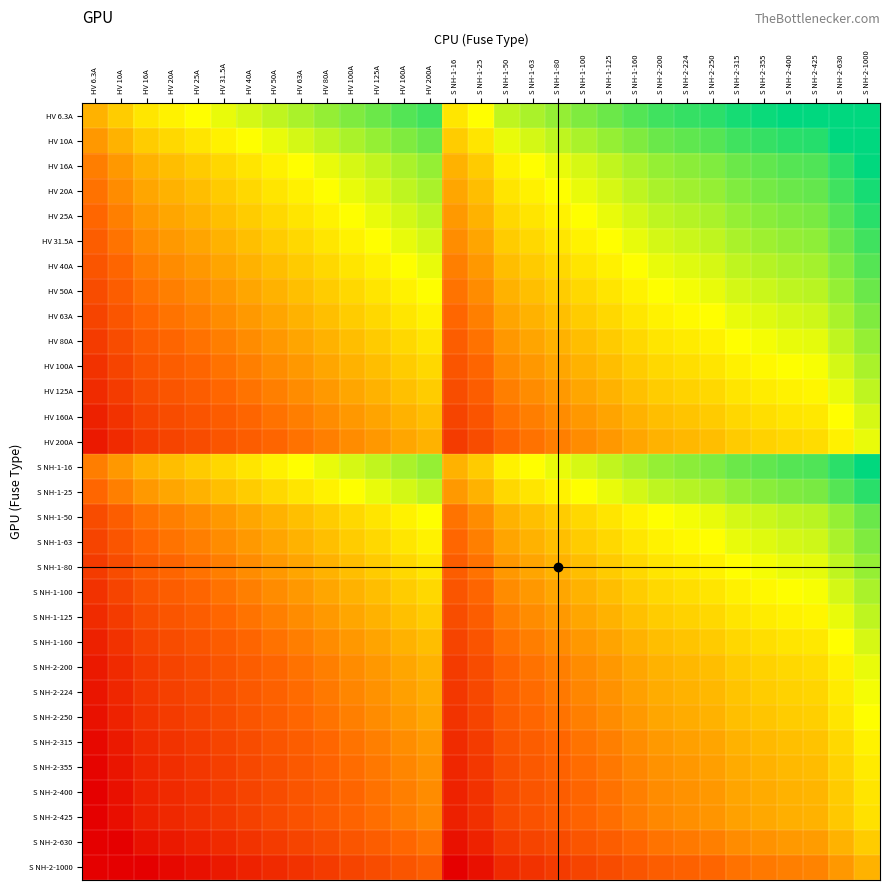

Reading left to right, transcribe all the data shown in this chart.

HV 6.3A: HV 6.3A=0.0	HV 10A=0.7	HV 16A=1.3	HV 20A=1.7	HV 25A=2.0	HV 31.5A=2.3	HV 40A=2.7	HV 50A=3.0	HV 63A=3.3	HV 80A=3.7	HV 100A=4.0	HV 125A=4.3	HV 160A=4.7	HV 200A=5.0	S NH-1-16=1.3	S NH-1-25=2.0	S NH-1-50=3.0	S NH-1-63=3.3	S NH-1-80=3.7	S NH-1-100=4.0	S NH-1-125=4.3	S NH-1-160=4.7	S NH-2-200=5.0	S NH-2-224=5.2	S NH-2-250=5.3	S NH-2-315=5.6	S NH-2-355=5.8	S NH-2-400=6.0	S NH-2-425=6.1	S NH-2-630=6.6	S NH-2-1000=7.3
HV 10A: HV 6.3A=-0.7	HV 10A=0.0	HV 16A=0.7	HV 20A=1.0	HV 25A=1.3	HV 31.5A=1.7	HV 40A=2.0	HV 50A=2.3	HV 63A=2.7	HV 80A=3.0	HV 100A=3.3	HV 125A=3.6	HV 160A=4.0	HV 200A=4.3	S NH-1-16=0.7	S NH-1-25=1.3	S NH-1-50=2.3	S NH-1-63=2.7	S NH-1-80=3.0	S NH-1-100=3.3	S NH-1-125=3.6	S NH-1-160=4.0	S NH-2-200=4.3	S NH-2-224=4.5	S NH-2-250=4.6	S NH-2-315=5.0	S NH-2-355=5.1	S NH-2-400=5.3	S NH-2-425=5.4	S NH-2-630=6.0	S NH-2-1000=6.6
HV 16A: HV 6.3A=-1.3	HV 10A=-0.7	HV 16A=0.0	HV 20A=0.3	HV 25A=0.6	HV 31.5A=1.0	HV 40A=1.3	HV 50A=1.6	HV 63A=2.0	HV 80A=2.3	HV 100A=2.6	HV 125A=3.0	HV 160A=3.3	HV 200A=3.6	S NH-1-16=0.0	S NH-1-25=0.6	S NH-1-50=1.6	S NH-1-63=2.0	S NH-1-80=2.3	S NH-1-100=2.6	S NH-1-125=3.0	S NH-1-160=3.3	S NH-2-200=3.6	S NH-2-224=3.8	S NH-2-250=4.0	S NH-2-315=4.3	S NH-2-355=4.5	S NH-2-400=4.6	S NH-2-425=4.7	S NH-2-630=5.3	S NH-2-1000=6.0
HV 20A: HV 6.3A=-1.7	HV 10A=-1.0	HV 16A=-0.3	HV 20A=0.0	HV 25A=0.3	HV 31.5A=0.7	HV 40A=1.0	HV 50A=1.3	HV 63A=1.7	HV 80A=2.0	HV 100A=2.3	HV 125A=2.6	HV 160A=3.0	HV 200A=3.3	S NH-1-16=-0.3	S NH-1-25=0.3	S NH-1-50=1.3	S NH-1-63=1.7	S NH-1-80=2.0	S NH-1-100=2.3	S NH-1-125=2.6	S NH-1-160=3.0	S NH-2-200=3.3	S NH-2-224=3.5	S NH-2-250=3.6	S NH-2-315=4.0	S NH-2-355=4.1	S NH-2-400=4.3	S NH-2-425=4.4	S NH-2-630=5.0	S NH-2-1000=5.6
HV 25A: HV 6.3A=-2.0	HV 10A=-1.3	HV 16A=-0.6	HV 20A=-0.3	HV 25A=0.0	HV 31.5A=0.3	HV 40A=0.7	HV 50A=1.0	HV 63A=1.3	HV 80A=1.7	HV 100A=2.0	HV 125A=2.3	HV 160A=2.7	HV 200A=3.0	S NH-1-16=-0.6	S NH-1-25=0.0	S NH-1-50=1.0	S NH-1-63=1.3	S NH-1-80=1.7	S NH-1-100=2.0	S NH-1-125=2.3	S NH-1-160=2.7	S NH-2-200=3.0	S NH-2-224=3.2	S NH-2-250=3.3	S NH-2-315=3.7	S NH-2-355=3.8	S NH-2-400=4.0	S NH-2-425=4.1	S NH-2-630=4.7	S NH-2-1000=5.3
HV 31.5A: HV 6.3A=-2.3	HV 10A=-1.7	HV 16A=-1.0	HV 20A=-0.7	HV 25A=-0.3	HV 31.5A=0.0	HV 40A=0.3	HV 50A=0.7	HV 63A=1.0	HV 80A=1.3	HV 100A=1.7	HV 125A=2.0	HV 160A=2.3	HV 200A=2.7	S NH-1-16=-1.0	S NH-1-25=-0.3	S NH-1-50=0.7	S NH-1-63=1.0	S NH-1-80=1.3	S NH-1-100=1.7	S NH-1-125=2.0	S NH-1-160=2.3	S NH-2-200=2.7	S NH-2-224=2.8	S NH-2-250=3.0	S NH-2-315=3.3	S NH-2-355=3.5	S NH-2-400=3.7	S NH-2-425=3.8	S NH-2-630=4.3	S NH-2-1000=5.0
HV 40A: HV 6.3A=-2.7	HV 10A=-2.0	HV 16A=-1.3	HV 20A=-1.0	HV 25A=-0.7	HV 31.5A=-0.3	HV 40A=0.0	HV 50A=0.3	HV 63A=0.7	HV 80A=1.0	HV 100A=1.3	HV 125A=1.6	HV 160A=2.0	HV 200A=2.3	S NH-1-16=-1.3	S NH-1-25=-0.7	S NH-1-50=0.3	S NH-1-63=0.7	S NH-1-80=1.0	S NH-1-100=1.3	S NH-1-125=1.6	S NH-1-160=2.0	S NH-2-200=2.3	S NH-2-224=2.5	S NH-2-250=2.6	S NH-2-315=3.0	S NH-2-355=3.1	S NH-2-400=3.3	S NH-2-425=3.4	S NH-2-630=4.0	S NH-2-1000=4.6
HV 50A: HV 6.3A=-3.0	HV 10A=-2.3	HV 16A=-1.6	HV 20A=-1.3	HV 25A=-1.0	HV 31.5A=-0.7	HV 40A=-0.3	HV 50A=0.0	HV 63A=0.3	HV 80A=0.7	HV 100A=1.0	HV 125A=1.3	HV 160A=1.7	HV 200A=2.0	S NH-1-16=-1.6	S NH-1-25=-1.0	S NH-1-50=0.0	S NH-1-63=0.3	S NH-1-80=0.7	S NH-1-100=1.0	S NH-1-125=1.3	S NH-1-160=1.7	S NH-2-200=2.0	S NH-2-224=2.2	S NH-2-250=2.3	S NH-2-315=2.7	S NH-2-355=2.8	S NH-2-400=3.0	S NH-2-425=3.1	S NH-2-630=3.7	S NH-2-1000=4.3
HV 63A: HV 6.3A=-3.3	HV 10A=-2.7	HV 16A=-2.0	HV 20A=-1.7	HV 25A=-1.3	HV 31.5A=-1.0	HV 40A=-0.7	HV 50A=-0.3	HV 63A=0.0	HV 80A=0.3	HV 100A=0.7	HV 125A=1.0	HV 160A=1.3	HV 200A=1.7	S NH-1-16=-2.0	S NH-1-25=-1.3	S NH-1-50=-0.3	S NH-1-63=0.0	S NH-1-80=0.3	S NH-1-100=0.7	S NH-1-125=1.0	S NH-1-160=1.3	S NH-2-200=1.7	S NH-2-224=1.8	S NH-2-250=2.0	S NH-2-315=2.3	S NH-2-355=2.5	S NH-2-400=2.7	S NH-2-425=2.8	S NH-2-630=3.3	S NH-2-1000=4.0
HV 80A: HV 6.3A=-3.7	HV 10A=-3.0	HV 16A=-2.3	HV 20A=-2.0	HV 25A=-1.7	HV 31.5A=-1.3	HV 40A=-1.0	HV 50A=-0.7	HV 63A=-0.3	HV 80A=0.0	HV 100A=0.3	HV 125A=0.6	HV 160A=1.0	HV 200A=1.3	S NH-1-16=-2.3	S NH-1-25=-1.7	S NH-1-50=-0.7	S NH-1-63=-0.3	S NH-1-80=0.0	S NH-1-100=0.3	S NH-1-125=0.6	S NH-1-160=1.0	S NH-2-200=1.3	S NH-2-224=1.5	S NH-2-250=1.6	S NH-2-315=2.0	S NH-2-355=2.1	S NH-2-400=2.3	S NH-2-425=2.4	S NH-2-630=3.0	S NH-2-1000=3.6
HV 100A: HV 6.3A=-4.0	HV 10A=-3.3	HV 16A=-2.6	HV 20A=-2.3	HV 25A=-2.0	HV 31.5A=-1.7	HV 40A=-1.3	HV 50A=-1.0	HV 63A=-0.7	HV 80A=-0.3	HV 100A=0.0	HV 125A=0.3	HV 160A=0.7	HV 200A=1.0	S NH-1-16=-2.6	S NH-1-25=-2.0	S NH-1-50=-1.0	S NH-1-63=-0.7	S NH-1-80=-0.3	S NH-1-100=0.0	S NH-1-125=0.3	S NH-1-160=0.7	S NH-2-200=1.0	S NH-2-224=1.2	S NH-2-250=1.3	S NH-2-315=1.7	S NH-2-355=1.8	S NH-2-400=2.0	S NH-2-425=2.1	S NH-2-630=2.7	S NH-2-1000=3.3
HV 125A: HV 6.3A=-4.3	HV 10A=-3.6	HV 16A=-3.0	HV 20A=-2.6	HV 25A=-2.3	HV 31.5A=-2.0	HV 40A=-1.6	HV 50A=-1.3	HV 63A=-1.0	HV 80A=-0.6	HV 100A=-0.3	HV 125A=0.0	HV 160A=0.4	HV 200A=0.7	S NH-1-16=-3.0	S NH-1-25=-2.3	S NH-1-50=-1.3	S NH-1-63=-1.0	S NH-1-80=-0.6	S NH-1-100=-0.3	S NH-1-125=0.0	S NH-1-160=0.4	S NH-2-200=0.7	S NH-2-224=0.8	S NH-2-250=1.0	S NH-2-315=1.3	S NH-2-355=1.5	S NH-2-400=1.7	S NH-2-425=1.8	S NH-2-630=2.3	S NH-2-1000=3.0
HV 160A: HV 6.3A=-4.7	HV 10A=-4.0	HV 16A=-3.3	HV 20A=-3.0	HV 25A=-2.7	HV 31.5A=-2.3	HV 40A=-2.0	HV 50A=-1.7	HV 63A=-1.3	HV 80A=-1.0	HV 100A=-0.7	HV 125A=-0.4	HV 160A=0.0	HV 200A=0.3	S NH-1-16=-3.3	S NH-1-25=-2.7	S NH-1-50=-1.7	S NH-1-63=-1.3	S NH-1-80=-1.0	S NH-1-100=-0.7	S NH-1-125=-0.4	S NH-1-160=0.0	S NH-2-200=0.3	S NH-2-224=0.5	S NH-2-250=0.6	S NH-2-315=1.0	S NH-2-355=1.1	S NH-2-400=1.3	S NH-2-425=1.4	S NH-2-630=2.0	S NH-2-1000=2.6
HV 200A: HV 6.3A=-5.0	HV 10A=-4.3	HV 16A=-3.6	HV 20A=-3.3	HV 25A=-3.0	HV 31.5A=-2.7	HV 40A=-2.3	HV 50A=-2.0	HV 63A=-1.7	HV 80A=-1.3	HV 100A=-1.0	HV 125A=-0.7	HV 160A=-0.3	HV 200A=0.0	S NH-1-16=-3.6	S NH-1-25=-3.0	S NH-1-50=-2.0	S NH-1-63=-1.7	S NH-1-80=-1.3	S NH-1-100=-1.0	S NH-1-125=-0.7	S NH-1-160=-0.3	S NH-2-200=0.0	S NH-2-224=0.2	S NH-2-250=0.3	S NH-2-315=0.7	S NH-2-355=0.8	S NH-2-400=1.0	S NH-2-425=1.1	S NH-2-630=1.7	S NH-2-1000=2.3
S NH-1-16: HV 6.3A=-1.3	HV 10A=-0.7	HV 16A=0.0	HV 20A=0.3	HV 25A=0.6	HV 31.5A=1.0	HV 40A=1.3	HV 50A=1.6	HV 63A=2.0	HV 80A=2.3	HV 100A=2.6	HV 125A=3.0	HV 160A=3.3	HV 200A=3.6	S NH-1-16=0.0	S NH-1-25=0.6	S NH-1-50=1.6	S NH-1-63=2.0	S NH-1-80=2.3	S NH-1-100=2.6	S NH-1-125=3.0	S NH-1-160=3.3	S NH-2-200=3.6	S NH-2-224=3.8	S NH-2-250=4.0	S NH-2-315=4.3	S NH-2-355=4.5	S NH-2-400=4.6	S NH-2-425=4.7	S NH-2-630=5.3	S NH-2-1000=6.0
S NH-1-25: HV 6.3A=-2.0	HV 10A=-1.3	HV 16A=-0.6	HV 20A=-0.3	HV 25A=0.0	HV 31.5A=0.3	HV 40A=0.7	HV 50A=1.0	HV 63A=1.3	HV 80A=1.7	HV 100A=2.0	HV 125A=2.3	HV 160A=2.7	HV 200A=3.0	S NH-1-16=-0.6	S NH-1-25=0.0	S NH-1-50=1.0	S NH-1-63=1.3	S NH-1-80=1.7	S NH-1-100=2.0	S NH-1-125=2.3	S NH-1-160=2.7	S NH-2-200=3.0	S NH-2-224=3.2	S NH-2-250=3.3	S NH-2-315=3.7	S NH-2-355=3.8	S NH-2-400=4.0	S NH-2-425=4.1	S NH-2-630=4.7	S NH-2-1000=5.3
S NH-1-50: HV 6.3A=-3.0	HV 10A=-2.3	HV 16A=-1.6	HV 20A=-1.3	HV 25A=-1.0	HV 31.5A=-0.7	HV 40A=-0.3	HV 50A=0.0	HV 63A=0.3	HV 80A=0.7	HV 100A=1.0	HV 125A=1.3	HV 160A=1.7	HV 200A=2.0	S NH-1-16=-1.6	S NH-1-25=-1.0	S NH-1-50=0.0	S NH-1-63=0.3	S NH-1-80=0.7	S NH-1-100=1.0	S NH-1-125=1.3	S NH-1-160=1.7	S NH-2-200=2.0	S NH-2-224=2.2	S NH-2-250=2.3	S NH-2-315=2.7	S NH-2-355=2.8	S NH-2-400=3.0	S NH-2-425=3.1	S NH-2-630=3.7	S NH-2-1000=4.3
S NH-1-63: HV 6.3A=-3.3	HV 10A=-2.7	HV 16A=-2.0	HV 20A=-1.7	HV 25A=-1.3	HV 31.5A=-1.0	HV 40A=-0.7	HV 50A=-0.3	HV 63A=0.0	HV 80A=0.3	HV 100A=0.7	HV 125A=1.0	HV 160A=1.3	HV 200A=1.7	S NH-1-16=-2.0	S NH-1-25=-1.3	S NH-1-50=-0.3	S NH-1-63=0.0	S NH-1-80=0.3	S NH-1-100=0.7	S NH-1-125=1.0	S NH-1-160=1.3	S NH-2-200=1.7	S NH-2-224=1.8	S NH-2-250=2.0	S NH-2-315=2.3	S NH-2-355=2.5	S NH-2-400=2.7	S NH-2-425=2.8	S NH-2-630=3.3	S NH-2-1000=4.0
S NH-1-80: HV 6.3A=-3.7	HV 10A=-3.0	HV 16A=-2.3	HV 20A=-2.0	HV 25A=-1.7	HV 31.5A=-1.3	HV 40A=-1.0	HV 50A=-0.7	HV 63A=-0.3	HV 80A=0.0	HV 100A=0.3	HV 125A=0.6	HV 160A=1.0	HV 200A=1.3	S NH-1-16=-2.3	S NH-1-25=-1.7	S NH-1-50=-0.7	S NH-1-63=-0.3	S NH-1-80=0.0	S NH-1-100=0.3	S NH-1-125=0.6	S NH-1-160=1.0	S NH-2-200=1.3	S NH-2-224=1.5	S NH-2-250=1.6	S NH-2-315=2.0	S NH-2-355=2.1	S NH-2-400=2.3	S NH-2-425=2.4	S NH-2-630=3.0	S NH-2-1000=3.6
S NH-1-100: HV 6.3A=-4.0	HV 10A=-3.3	HV 16A=-2.6	HV 20A=-2.3	HV 25A=-2.0	HV 31.5A=-1.7	HV 40A=-1.3	HV 50A=-1.0	HV 63A=-0.7	HV 80A=-0.3	HV 100A=0.0	HV 125A=0.3	HV 160A=0.7	HV 200A=1.0	S NH-1-16=-2.6	S NH-1-25=-2.0	S NH-1-50=-1.0	S NH-1-63=-0.7	S NH-1-80=-0.3	S NH-1-100=0.0	S NH-1-125=0.3	S NH-1-160=0.7	S NH-2-200=1.0	S NH-2-224=1.2	S NH-2-250=1.3	S NH-2-315=1.7	S NH-2-355=1.8	S NH-2-400=2.0	S NH-2-425=2.1	S NH-2-630=2.7	S NH-2-1000=3.3
S NH-1-125: HV 6.3A=-4.3	HV 10A=-3.6	HV 16A=-3.0	HV 20A=-2.6	HV 25A=-2.3	HV 31.5A=-2.0	HV 40A=-1.6	HV 50A=-1.3	HV 63A=-1.0	HV 80A=-0.6	HV 100A=-0.3	HV 125A=0.0	HV 160A=0.4	HV 200A=0.7	S NH-1-16=-3.0	S NH-1-25=-2.3	S NH-1-50=-1.3	S NH-1-63=-1.0	S NH-1-80=-0.6	S NH-1-100=-0.3	S NH-1-125=0.0	S NH-1-160=0.4	S NH-2-200=0.7	S NH-2-224=0.8	S NH-2-250=1.0	S NH-2-315=1.3	S NH-2-355=1.5	S NH-2-400=1.7	S NH-2-425=1.8	S NH-2-630=2.3	S NH-2-1000=3.0
S NH-1-160: HV 6.3A=-4.7	HV 10A=-4.0	HV 16A=-3.3	HV 20A=-3.0	HV 25A=-2.7	HV 31.5A=-2.3	HV 40A=-2.0	HV 50A=-1.7	HV 63A=-1.3	HV 80A=-1.0	HV 100A=-0.7	HV 125A=-0.4	HV 160A=0.0	HV 200A=0.3	S NH-1-16=-3.3	S NH-1-25=-2.7	S NH-1-50=-1.7	S NH-1-63=-1.3	S NH-1-80=-1.0	S NH-1-100=-0.7	S NH-1-125=-0.4	S NH-1-160=0.0	S NH-2-200=0.3	S NH-2-224=0.5	S NH-2-250=0.6	S NH-2-315=1.0	S NH-2-355=1.1	S NH-2-400=1.3	S NH-2-425=1.4	S NH-2-630=2.0	S NH-2-1000=2.6
S NH-2-200: HV 6.3A=-5.0	HV 10A=-4.3	HV 16A=-3.6	HV 20A=-3.3	HV 25A=-3.0	HV 31.5A=-2.7	HV 40A=-2.3	HV 50A=-2.0	HV 63A=-1.7	HV 80A=-1.3	HV 100A=-1.0	HV 125A=-0.7	HV 160A=-0.3	HV 200A=0.0	S NH-1-16=-3.6	S NH-1-25=-3.0	S NH-1-50=-2.0	S NH-1-63=-1.7	S NH-1-80=-1.3	S NH-1-100=-1.0	S NH-1-125=-0.7	S NH-1-160=-0.3	S NH-2-200=0.0	S NH-2-224=0.2	S NH-2-250=0.3	S NH-2-315=0.7	S NH-2-355=0.8	S NH-2-400=1.0	S NH-2-425=1.1	S NH-2-630=1.7	S NH-2-1000=2.3
S NH-2-224: HV 6.3A=-5.2	HV 10A=-4.5	HV 16A=-3.8	HV 20A=-3.5	HV 25A=-3.2	HV 31.5A=-2.8	HV 40A=-2.5	HV 50A=-2.2	HV 63A=-1.8	HV 80A=-1.5	HV 100A=-1.2	HV 125A=-0.8	HV 160A=-0.5	HV 200A=-0.2	S NH-1-16=-3.8	S NH-1-25=-3.2	S NH-1-50=-2.2	S NH-1-63=-1.8	S NH-1-80=-1.5	S NH-1-100=-1.2	S NH-1-125=-0.8	S NH-1-160=-0.5	S NH-2-200=-0.2	S NH-2-224=0.0	S NH-2-250=0.2	S NH-2-315=0.5	S NH-2-355=0.7	S NH-2-400=0.8	S NH-2-425=0.9	S NH-2-630=1.5	S NH-2-1000=2.2
S NH-2-250: HV 6.3A=-5.3	HV 10A=-4.6	HV 16A=-4.0	HV 20A=-3.6	HV 25A=-3.3	HV 31.5A=-3.0	HV 40A=-2.6	HV 50A=-2.3	HV 63A=-2.0	HV 80A=-1.6	HV 100A=-1.3	HV 125A=-1.0	HV 160A=-0.6	HV 200A=-0.3	S NH-1-16=-4.0	S NH-1-25=-3.3	S NH-1-50=-2.3	S NH-1-63=-2.0	S NH-1-80=-1.6	S NH-1-100=-1.3	S NH-1-125=-1.0	S NH-1-160=-0.6	S NH-2-200=-0.3	S NH-2-224=-0.2	S NH-2-250=0.0	S NH-2-315=0.3	S NH-2-355=0.5	S NH-2-400=0.7	S NH-2-425=0.8	S NH-2-630=1.3	S NH-2-1000=2.0
S NH-2-315: HV 6.3A=-5.6	HV 10A=-5.0	HV 16A=-4.3	HV 20A=-4.0	HV 25A=-3.7	HV 31.5A=-3.3	HV 40A=-3.0	HV 50A=-2.7	HV 63A=-2.3	HV 80A=-2.0	HV 100A=-1.7	HV 125A=-1.3	HV 160A=-1.0	HV 200A=-0.7	S NH-1-16=-4.3	S NH-1-25=-3.7	S NH-1-50=-2.7	S NH-1-63=-2.3	S NH-1-80=-2.0	S NH-1-100=-1.7	S NH-1-125=-1.3	S NH-1-160=-1.0	S NH-2-200=-0.7	S NH-2-224=-0.5	S NH-2-250=-0.3	S NH-2-315=0.0	S NH-2-355=0.2	S NH-2-400=0.3	S NH-2-425=0.4	S NH-2-630=1.0	S NH-2-1000=1.7
S NH-2-355: HV 6.3A=-5.8	HV 10A=-5.1	HV 16A=-4.5	HV 20A=-4.1	HV 25A=-3.8	HV 31.5A=-3.5	HV 40A=-3.1	HV 50A=-2.8	HV 63A=-2.5	HV 80A=-2.1	HV 100A=-1.8	HV 125A=-1.5	HV 160A=-1.1	HV 200A=-0.8	S NH-1-16=-4.5	S NH-1-25=-3.8	S NH-1-50=-2.8	S NH-1-63=-2.5	S NH-1-80=-2.1	S NH-1-100=-1.8	S NH-1-125=-1.5	S NH-1-160=-1.1	S NH-2-200=-0.8	S NH-2-224=-0.7	S NH-2-250=-0.5	S NH-2-315=-0.2	S NH-2-355=0.0	S NH-2-400=0.2	S NH-2-425=0.3	S NH-2-630=0.8	S NH-2-1000=1.5
S NH-2-400: HV 6.3A=-6.0	HV 10A=-5.3	HV 16A=-4.6	HV 20A=-4.3	HV 25A=-4.0	HV 31.5A=-3.7	HV 40A=-3.3	HV 50A=-3.0	HV 63A=-2.7	HV 80A=-2.3	HV 100A=-2.0	HV 125A=-1.7	HV 160A=-1.3	HV 200A=-1.0	S NH-1-16=-4.6	S NH-1-25=-4.0	S NH-1-50=-3.0	S NH-1-63=-2.7	S NH-1-80=-2.3	S NH-1-100=-2.0	S NH-1-125=-1.7	S NH-1-160=-1.3	S NH-2-200=-1.0	S NH-2-224=-0.8	S NH-2-250=-0.7	S NH-2-315=-0.3	S NH-2-355=-0.2	S NH-2-400=0.0	S NH-2-425=0.1	S NH-2-630=0.7	S NH-2-1000=1.3
S NH-2-425: HV 6.3A=-6.1	HV 10A=-5.4	HV 16A=-4.7	HV 20A=-4.4	HV 25A=-4.1	HV 31.5A=-3.8	HV 40A=-3.4	HV 50A=-3.1	HV 63A=-2.8	HV 80A=-2.4	HV 100A=-2.1	HV 125A=-1.8	HV 160A=-1.4	HV 200A=-1.1	S NH-1-16=-4.7	S NH-1-25=-4.1	S NH-1-50=-3.1	S NH-1-63=-2.8	S NH-1-80=-2.4	S NH-1-100=-2.1	S NH-1-125=-1.8	S NH-1-160=-1.4	S NH-2-200=-1.1	S NH-2-224=-0.9	S NH-2-250=-0.8	S NH-2-315=-0.4	S NH-2-355=-0.3	S NH-2-400=-0.1	S NH-2-425=0.0	S NH-2-630=0.6	S NH-2-1000=1.2
S NH-2-630: HV 6.3A=-6.6	HV 10A=-6.0	HV 16A=-5.3	HV 20A=-5.0	HV 25A=-4.7	HV 31.5A=-4.3	HV 40A=-4.0	HV 50A=-3.7	HV 63A=-3.3	HV 80A=-3.0	HV 100A=-2.7	HV 125A=-2.3	HV 160A=-2.0	HV 200A=-1.7	S NH-1-16=-5.3	S NH-1-25=-4.7	S NH-1-50=-3.7	S NH-1-63=-3.3	S NH-1-80=-3.0	S NH-1-100=-2.7	S NH-1-125=-2.3	S NH-1-160=-2.0	S NH-2-200=-1.7	S NH-2-224=-1.5	S NH-2-250=-1.3	S NH-2-315=-1.0	S NH-2-355=-0.8	S NH-2-400=-0.7	S NH-2-425=-0.6	S NH-2-630=0.0	S NH-2-1000=0.7
S NH-2-1000: HV 6.3A=-7.3	HV 10A=-6.6	HV 16A=-6.0	HV 20A=-5.6	HV 25A=-5.3	HV 31.5A=-5.0	HV 40A=-4.6	HV 50A=-4.3	HV 63A=-4.0	HV 80A=-3.6	HV 100A=-3.3	HV 125A=-3.0	HV 160A=-2.6	HV 200A=-2.3	S NH-1-16=-6.0	S NH-1-25=-5.3	S NH-1-50=-4.3	S NH-1-63=-4.0	S NH-1-80=-3.6	S NH-1-100=-3.3	S NH-1-125=-3.0	S NH-1-160=-2.6	S NH-2-200=-2.3	S NH-2-224=-2.2	S NH-2-250=-2.0	S NH-2-315=-1.7	S NH-2-355=-1.5	S NH-2-400=-1.3	S NH-2-425=-1.2	S NH-2-630=-0.7	S NH-2-1000=0.0